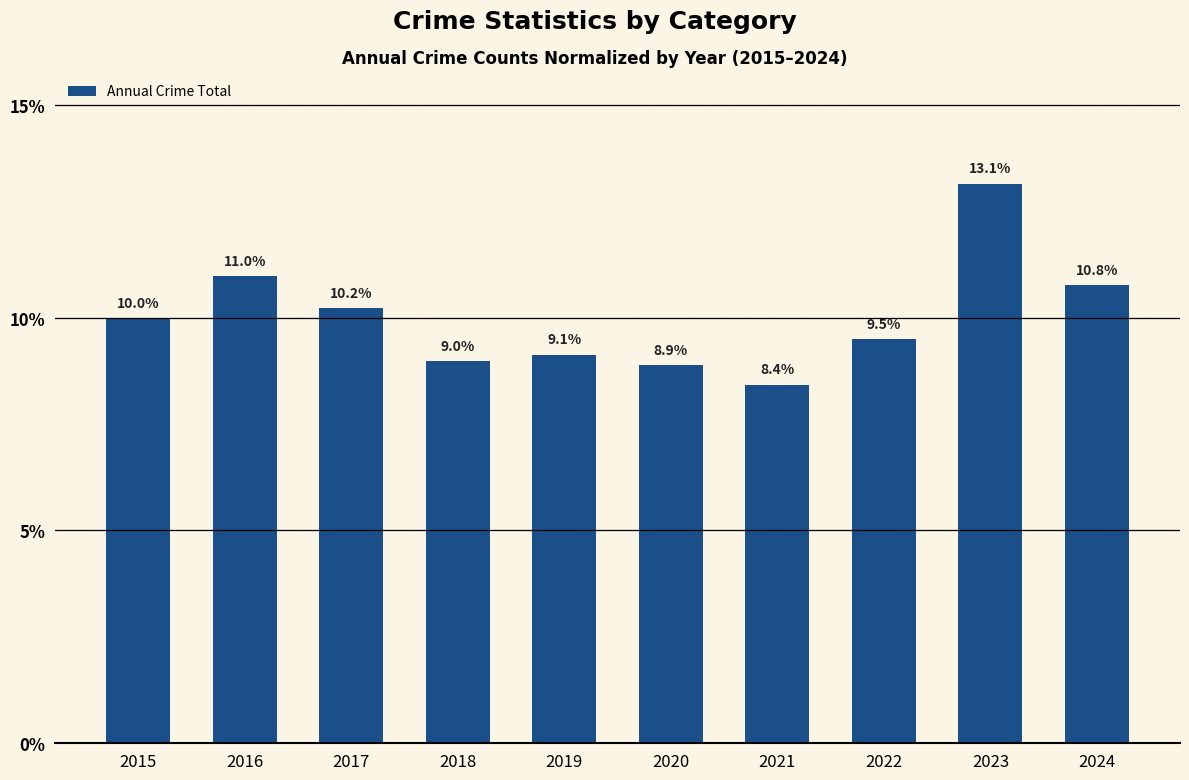

What is the sum of all values?

100.0